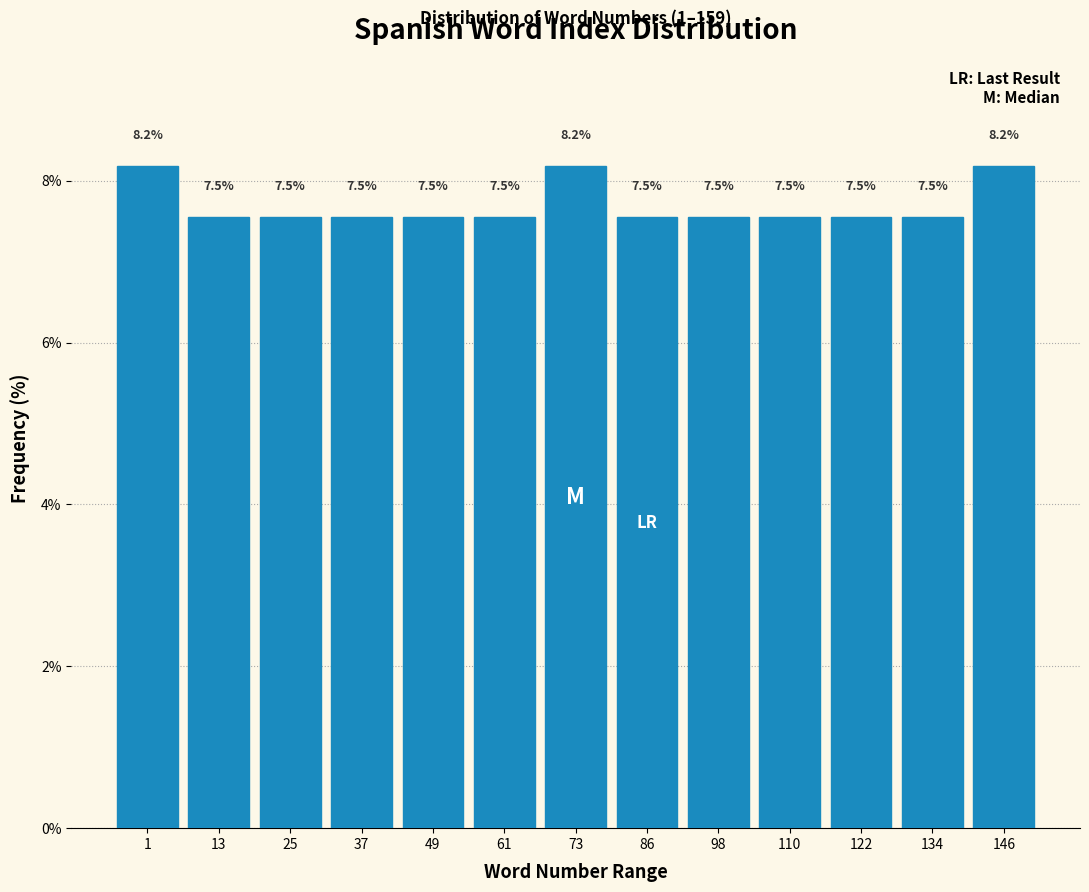

Reading left to right, list all the values displayed in this chart.

8.2	7.5	7.5	7.5	7.5	7.5	8.2	7.5	7.5	7.5	7.5	7.5	8.2